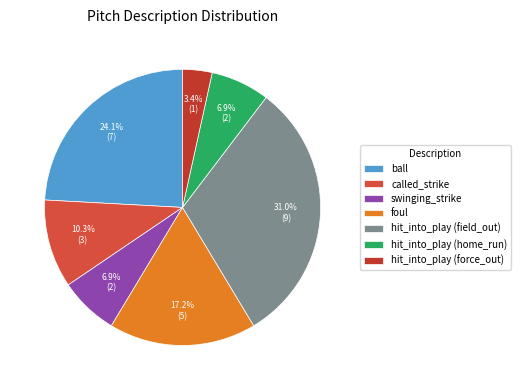

Rank the categories by value from highest to lowest.

hit_into_play (field_out), ball, foul, called_strike, swinging_strike, hit_into_play (home_run), hit_into_play (force_out)